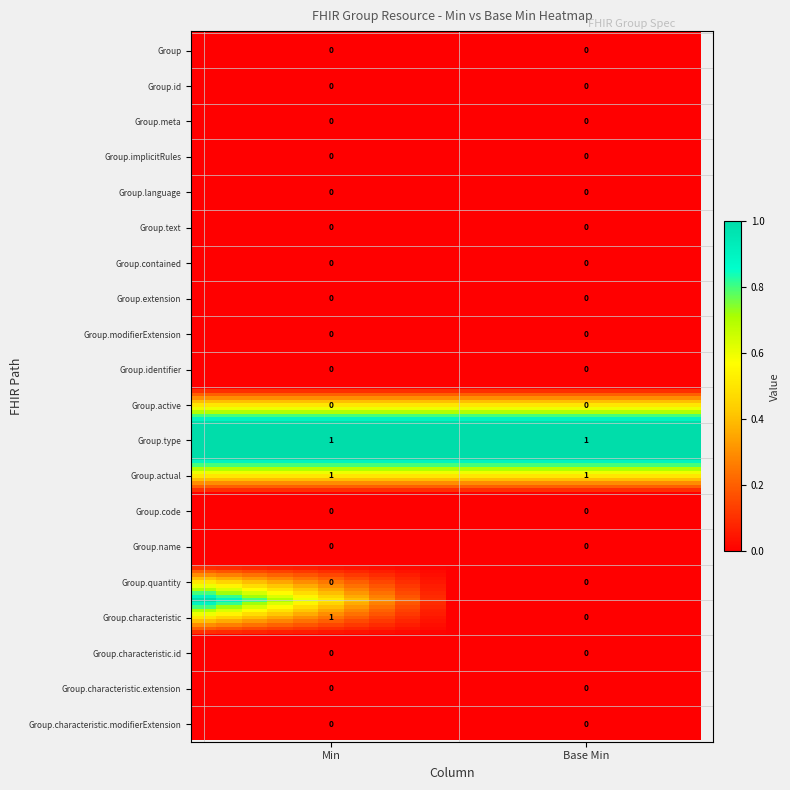

Reading right to left, what are all the values shown in this chart?

Group: 0	0
Group.id: 0	0
Group.meta: 0	0
Group.implicitRules: 0	0
Group.language: 0	0
Group.text: 0	0
Group.contained: 0	0
Group.extension: 0	0
Group.modifierExtension: 0	0
Group.identifier: 0	0
Group.active: 0	0
Group.type: 1	1
Group.actual: 1	1
Group.code: 0	0
Group.name: 0	0
Group.quantity: 0	0
Group.characteristic: 0	1
Group.characteristic.id: 0	0
Group.characteristic.extension: 0	0
Group.characteristic.modifierExtension: 0	0